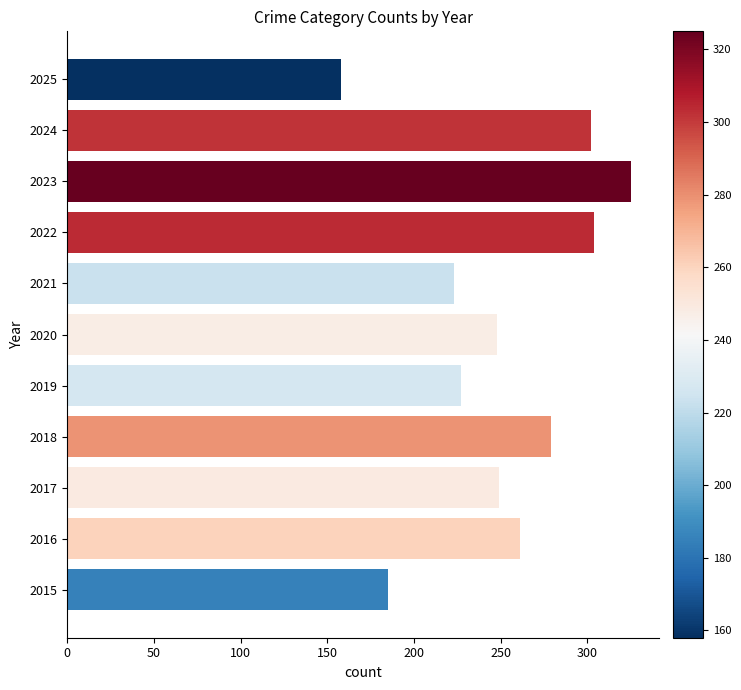

What is the difference between the values at 2015 and 2023?

140